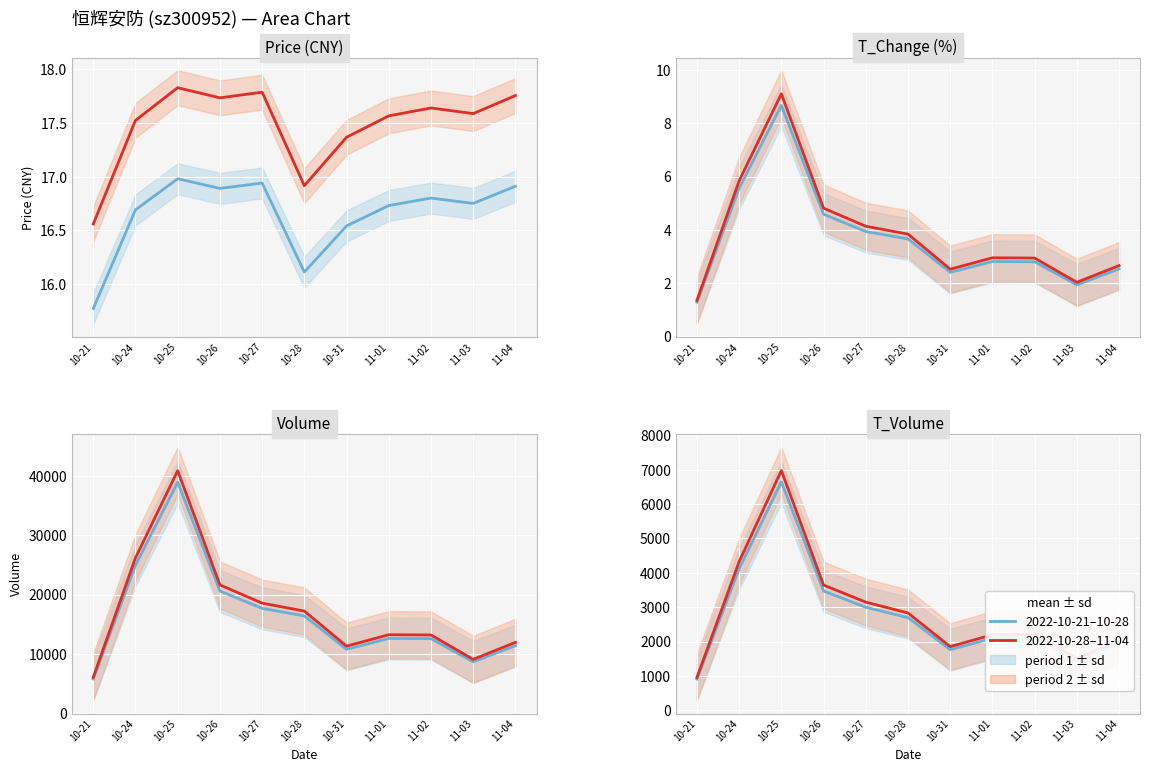

In 2022-10-28 - 2022-11-04, how many points are lower than both neighbors (excluding endpoints)?

2